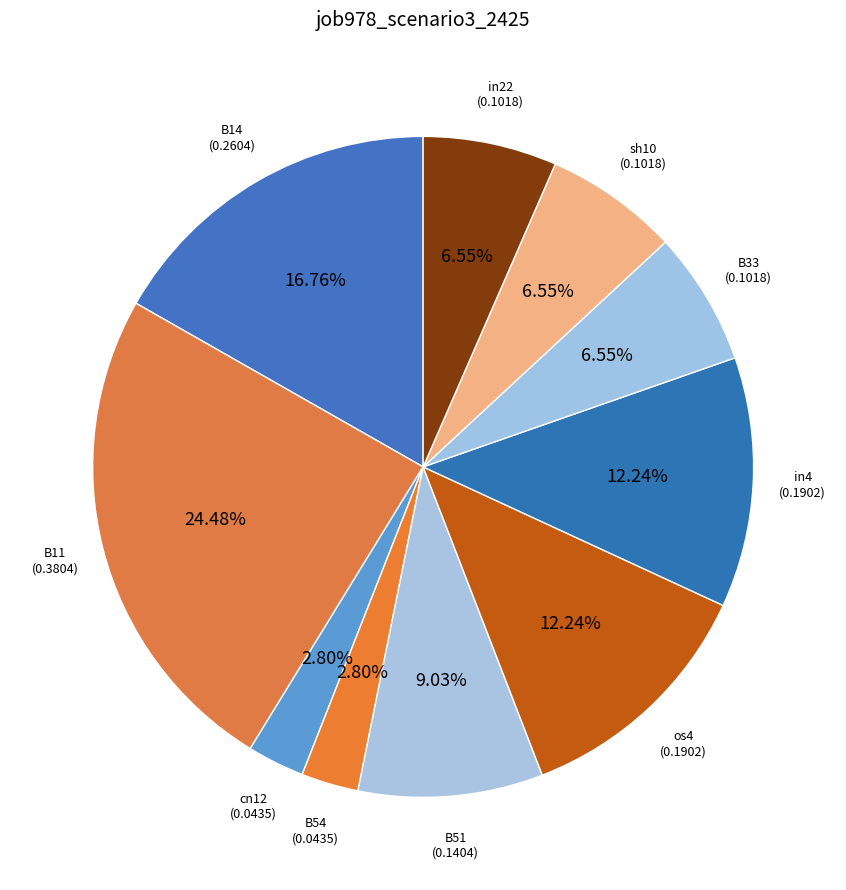

Count the number of slices in the pie.

10